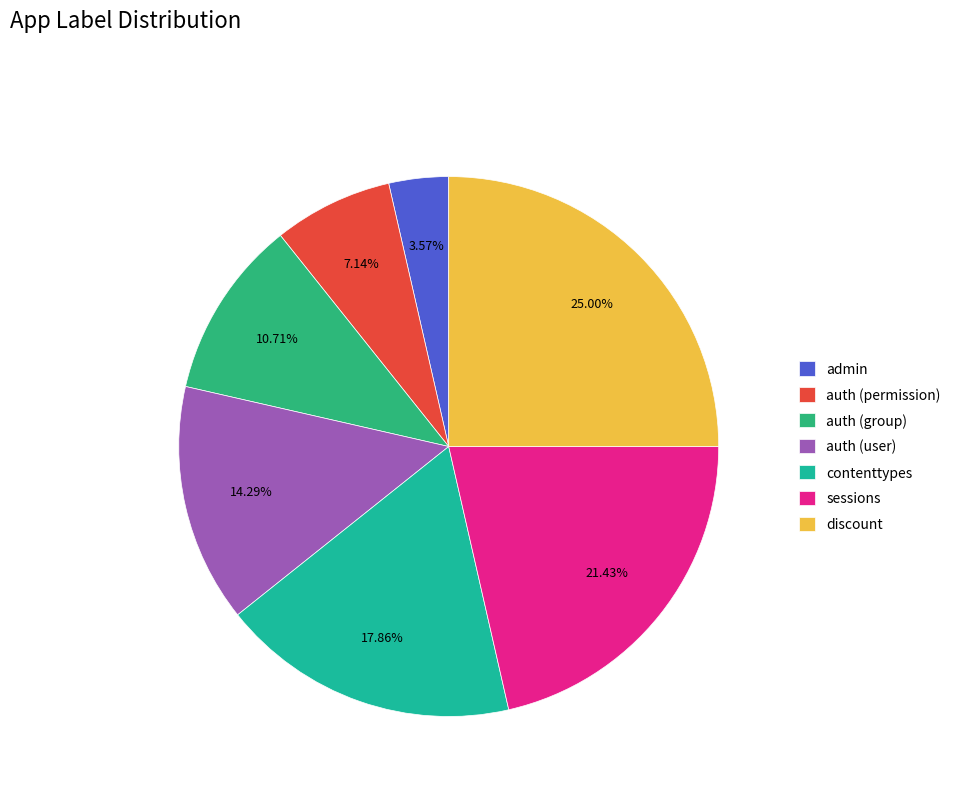

Is there any slice that represents more than half of the pie?

No